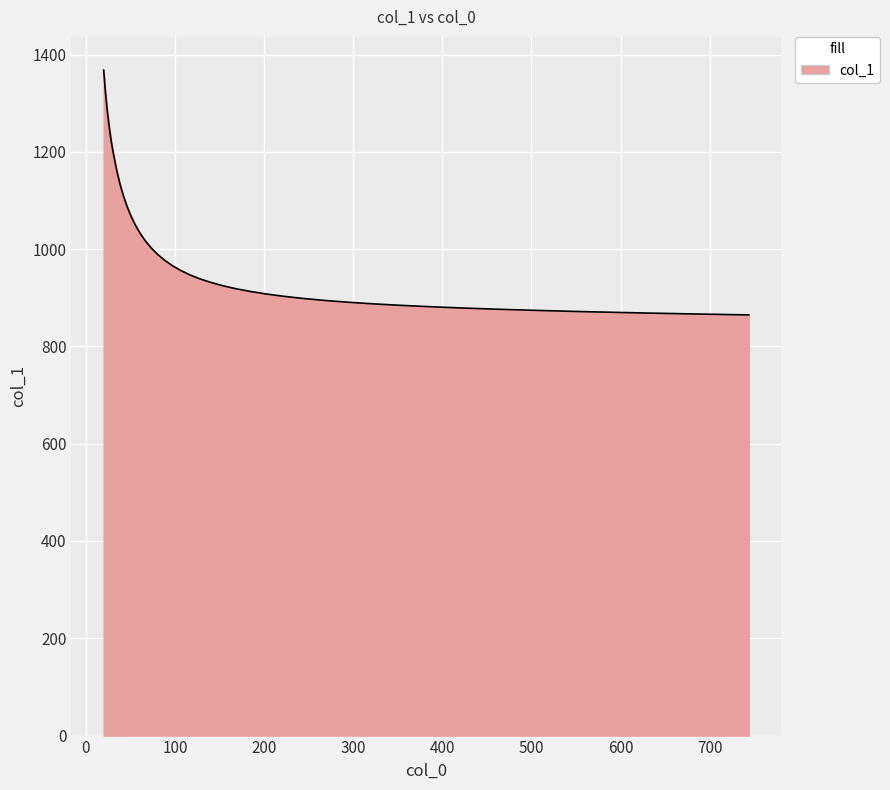

What is the difference between the maximum and minimum values?

503.1